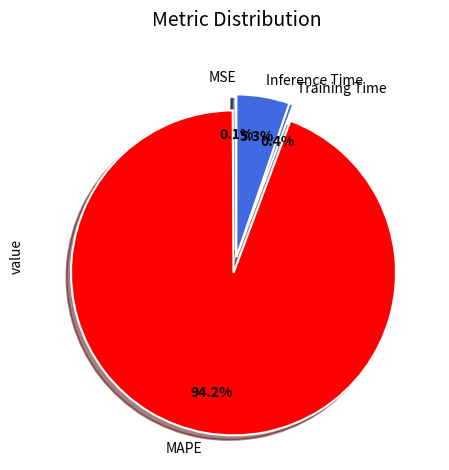

Which slice is the largest?

MAPE